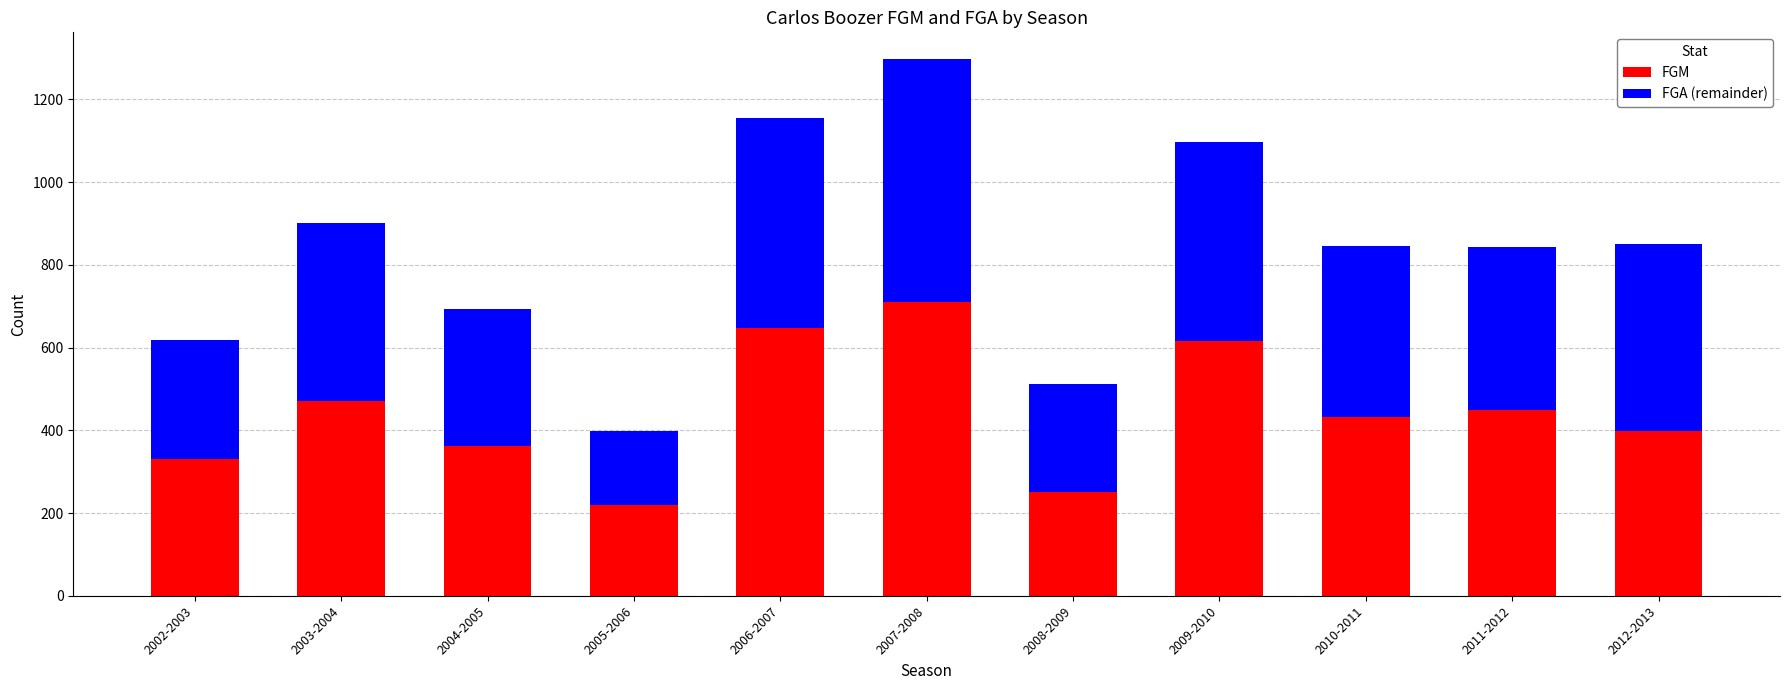

The value of FGM at 2011-2012 is 185. True or false?

False